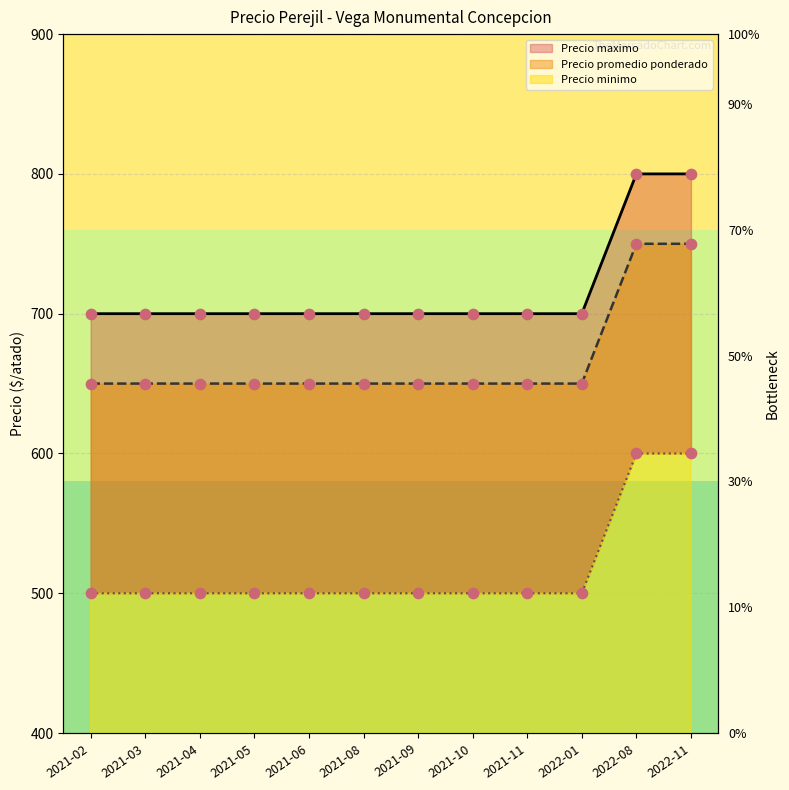

What are all the series names shown in the legend?

Precio minimo, Precio promedio ponderado, Precio maximo